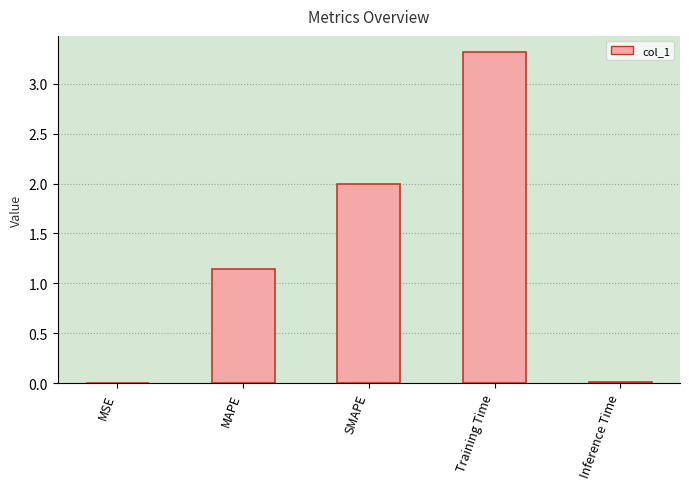

What is the sum of all values?

6.5